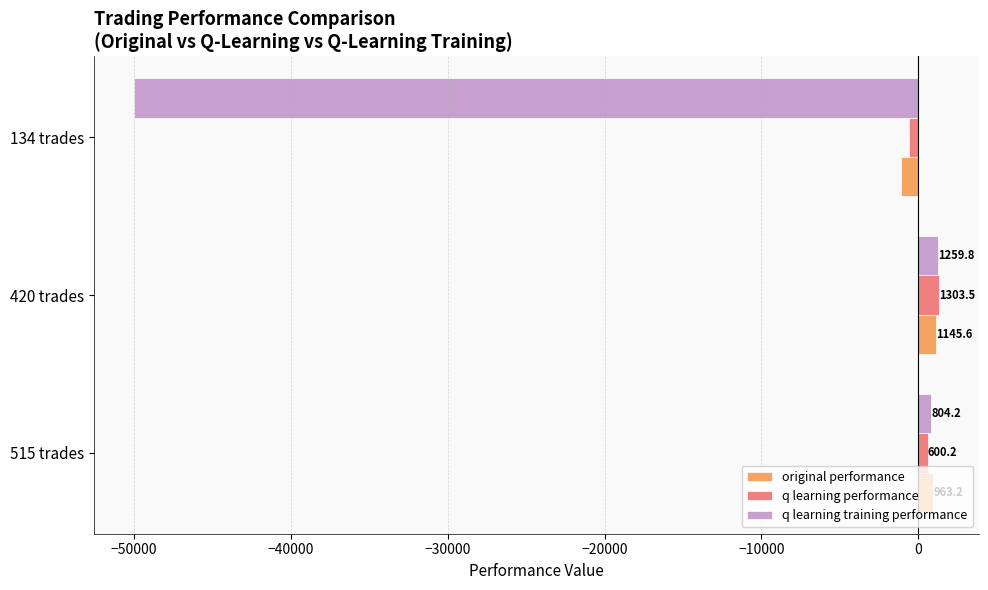

What is the average value of the q learning training performance series?

-15978.7